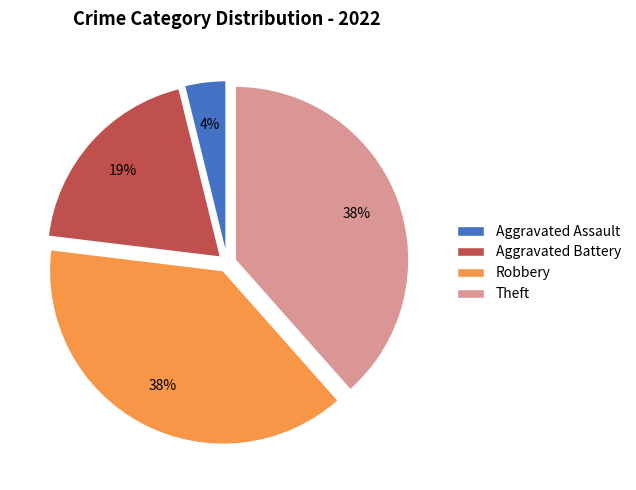

Count the number of slices in the pie.

4